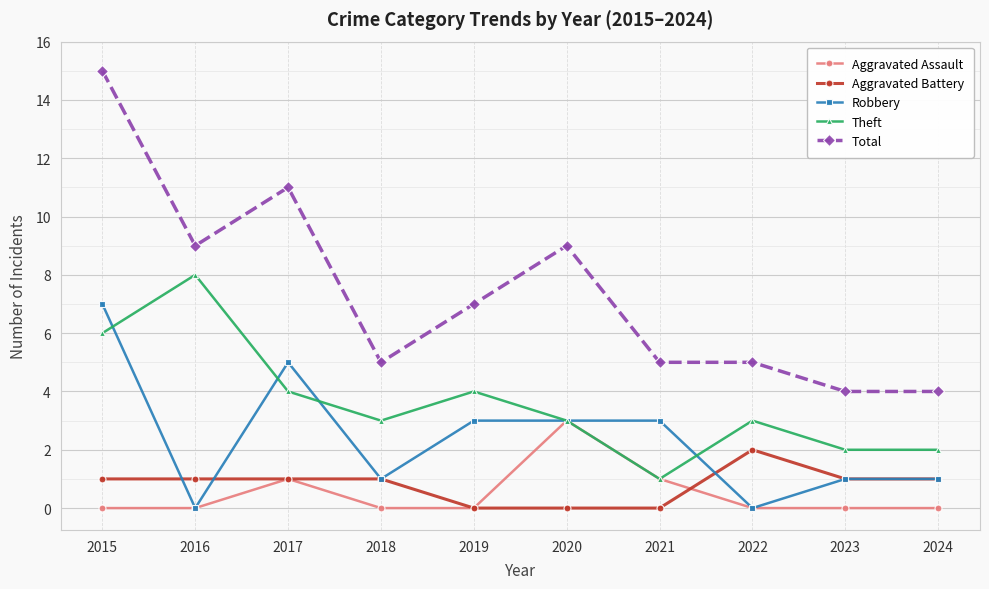

What is the maximum value shown in the chart?

15